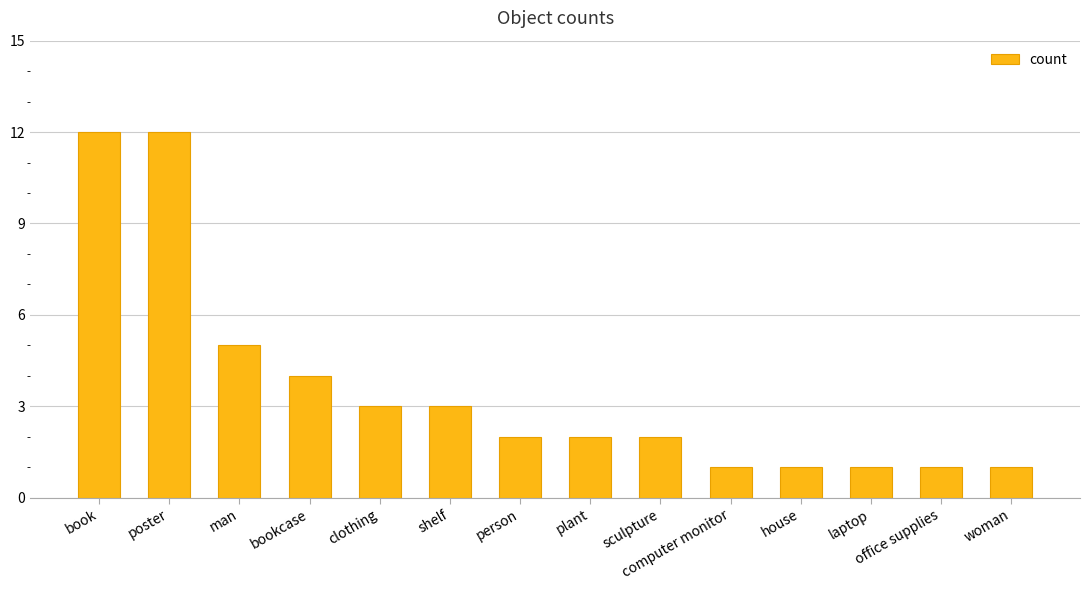

What is the maximum value shown in the chart?

12